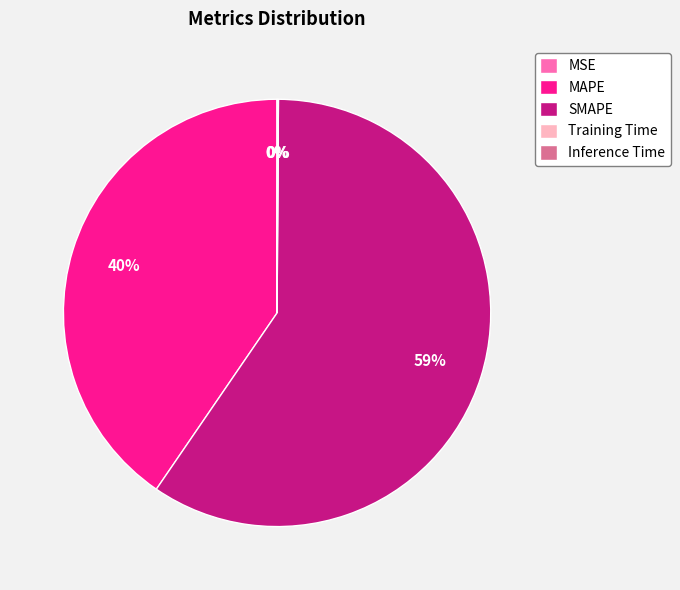

True or false: SMAPE accounts for 59% of the total.

True